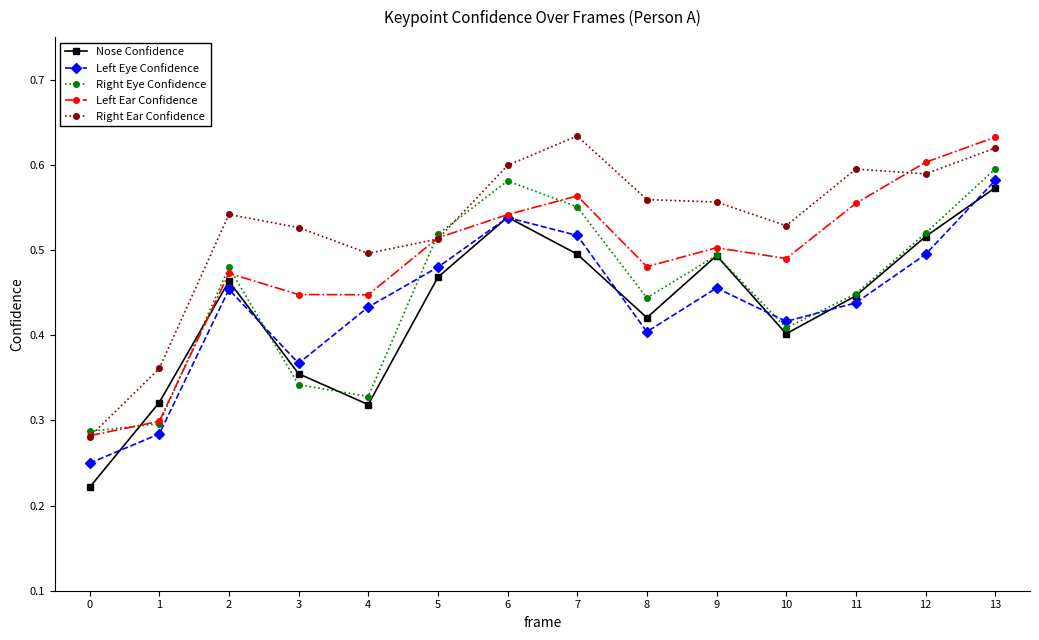

How many lines are shown in the chart?

5